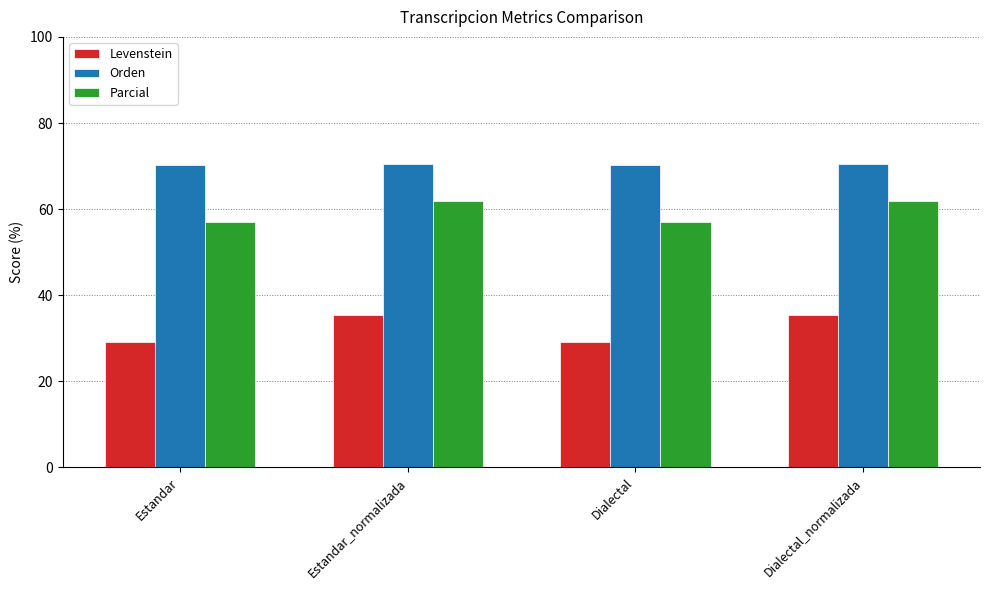

How many bars are there in each group?

3